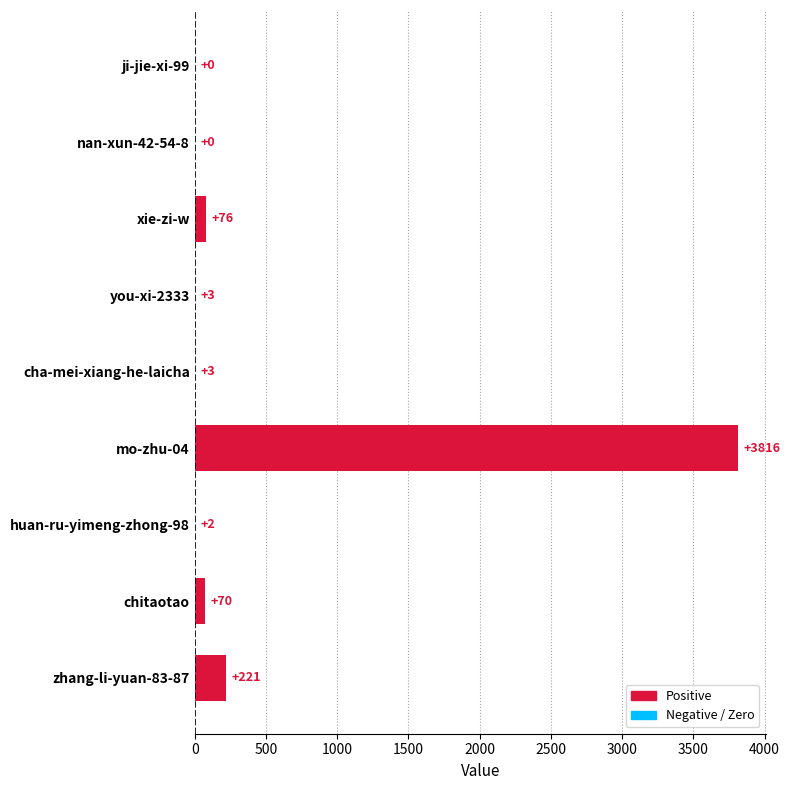

Count the number of categories in the chart.

9